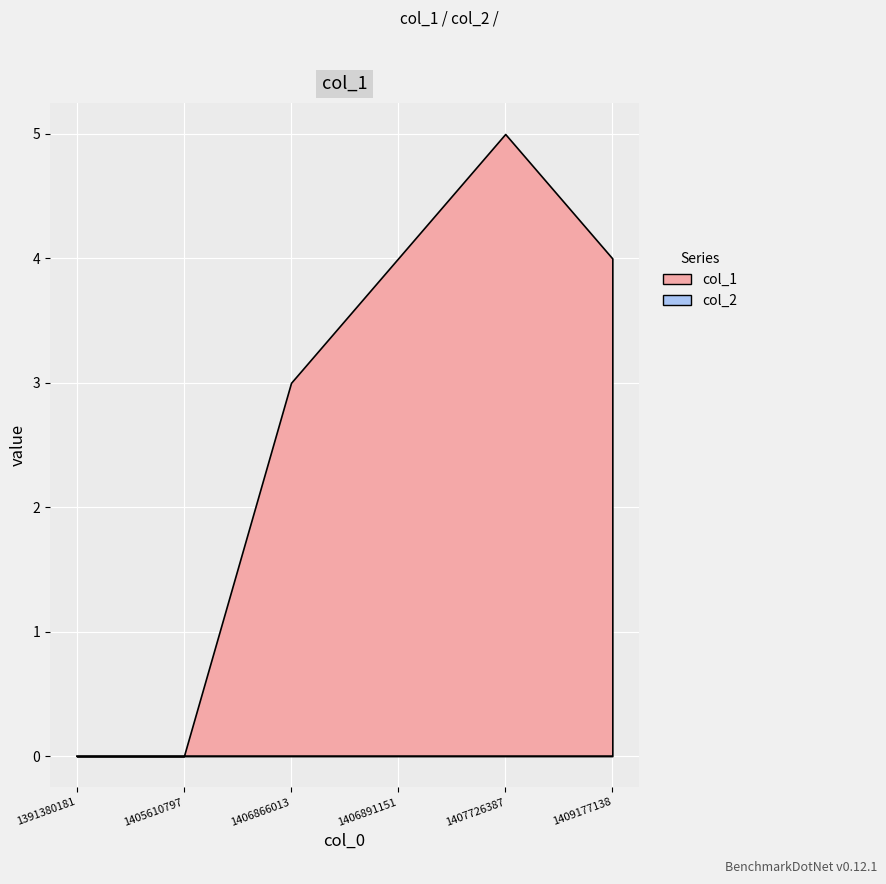

List the series in order of their overall mean, highest first.

col_1, col_2